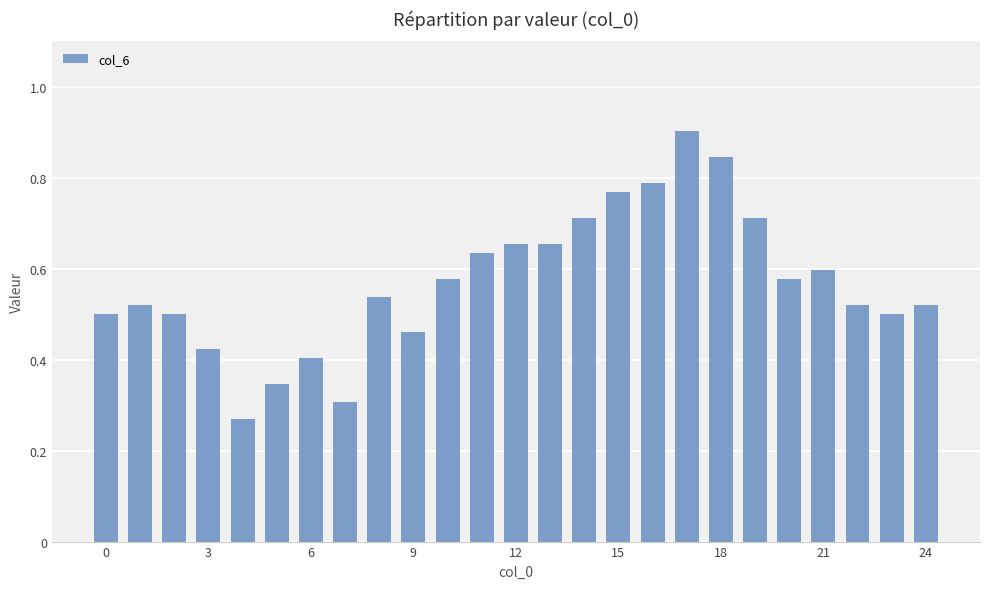

How many values are between 0 and 1?

25